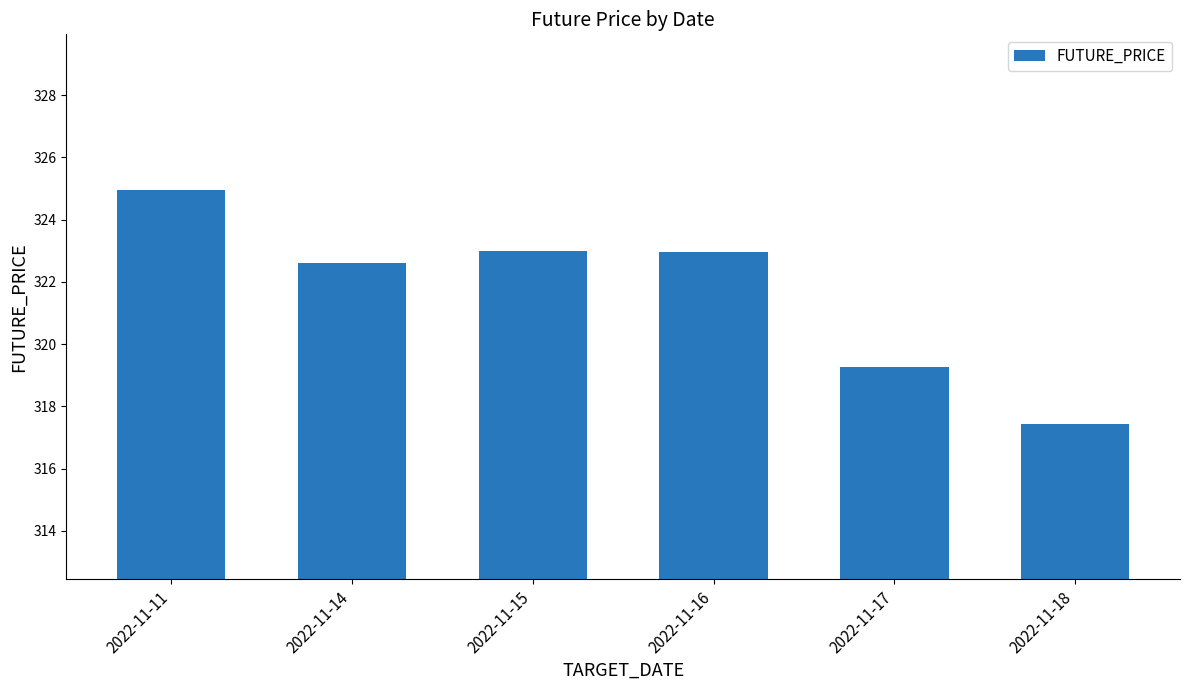

Which category has the highest value across all series?

2022-11-11